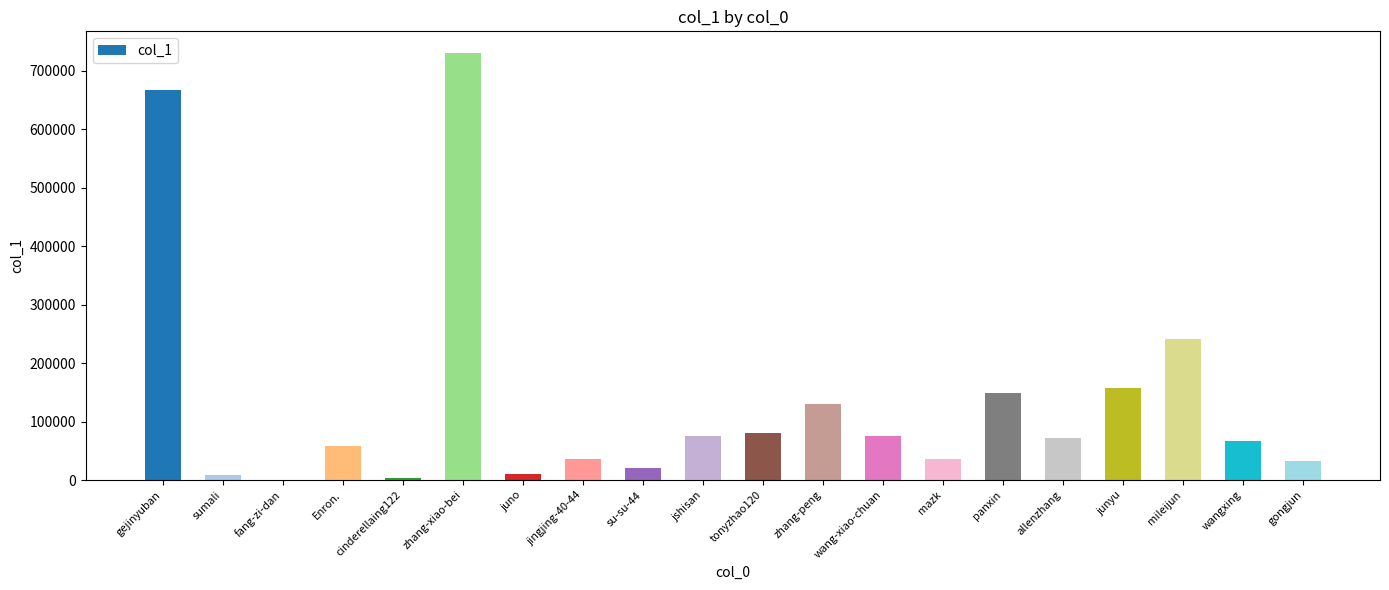

True or false: the data shows 1181452 at zhang-xiao-bei.

False